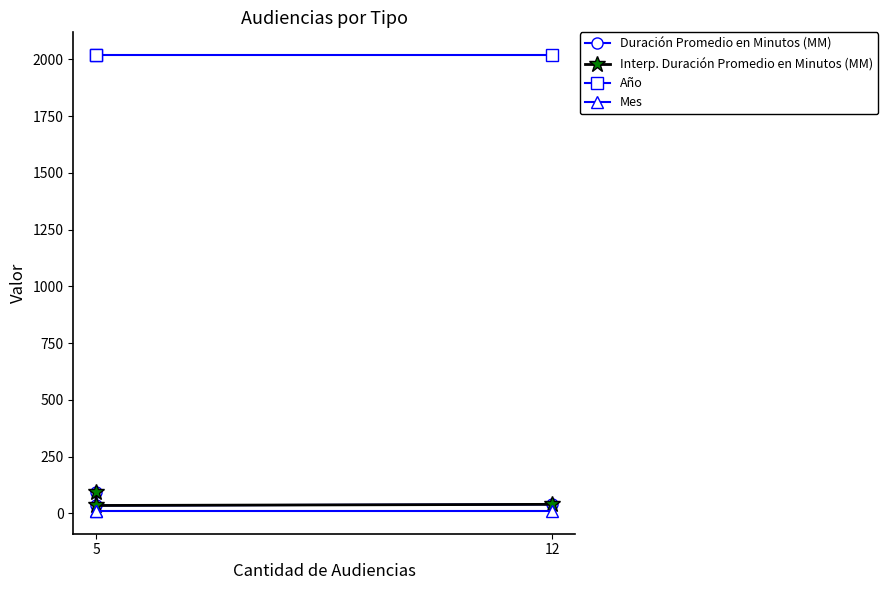

How many distinct data groups are displayed?

4